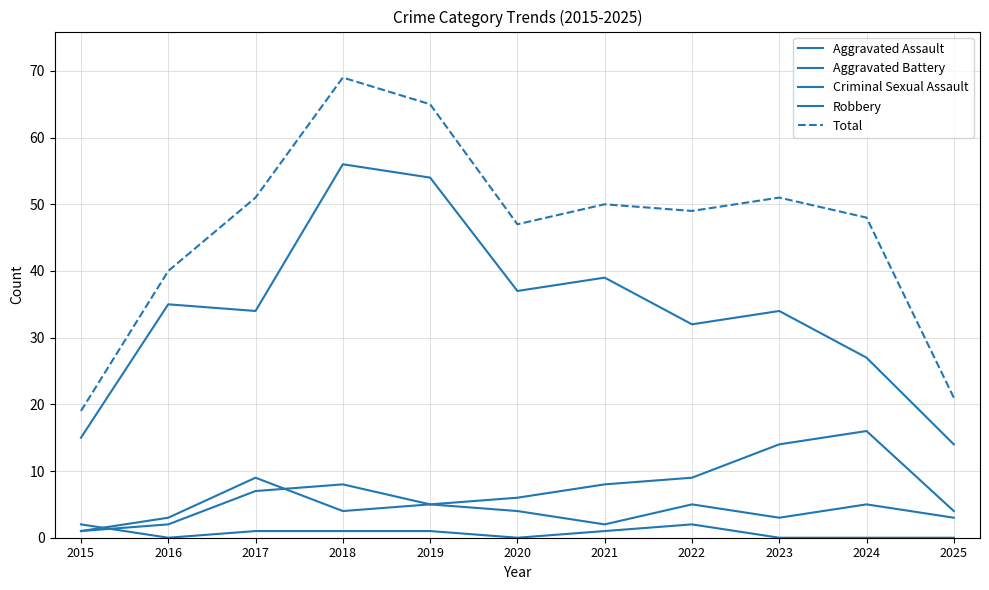

True or false: Robbery has a value of 19 at 2021.

False